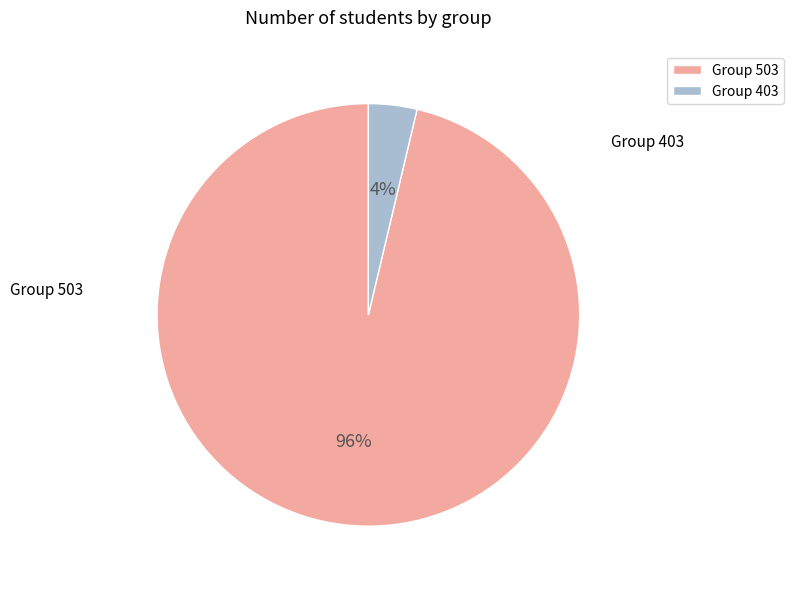

To the nearest percent, what is the average slice percentage?

50%